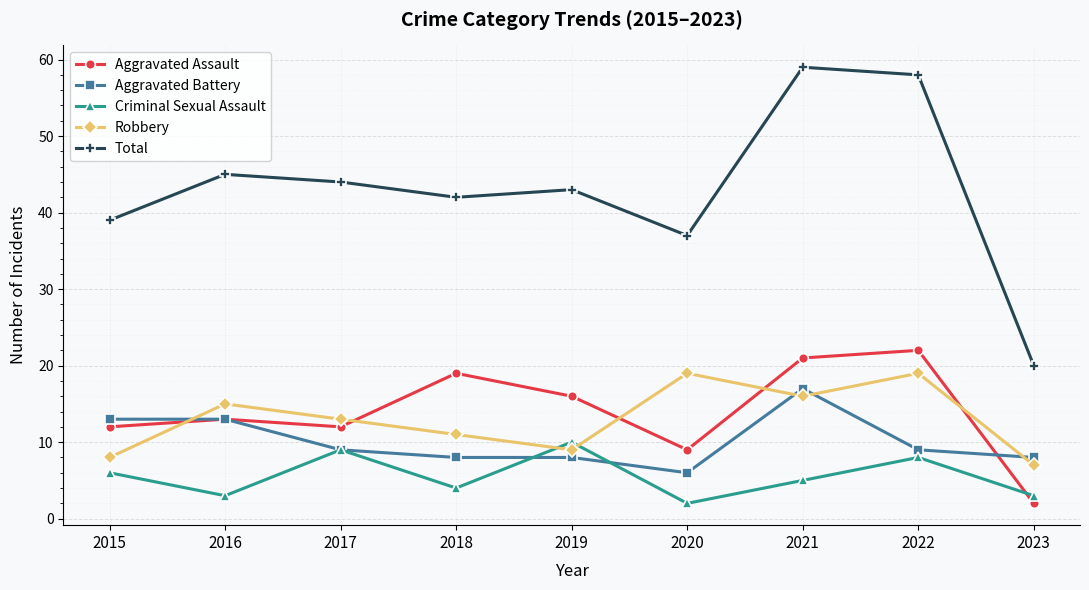

What is the maximum value shown in the chart?

59